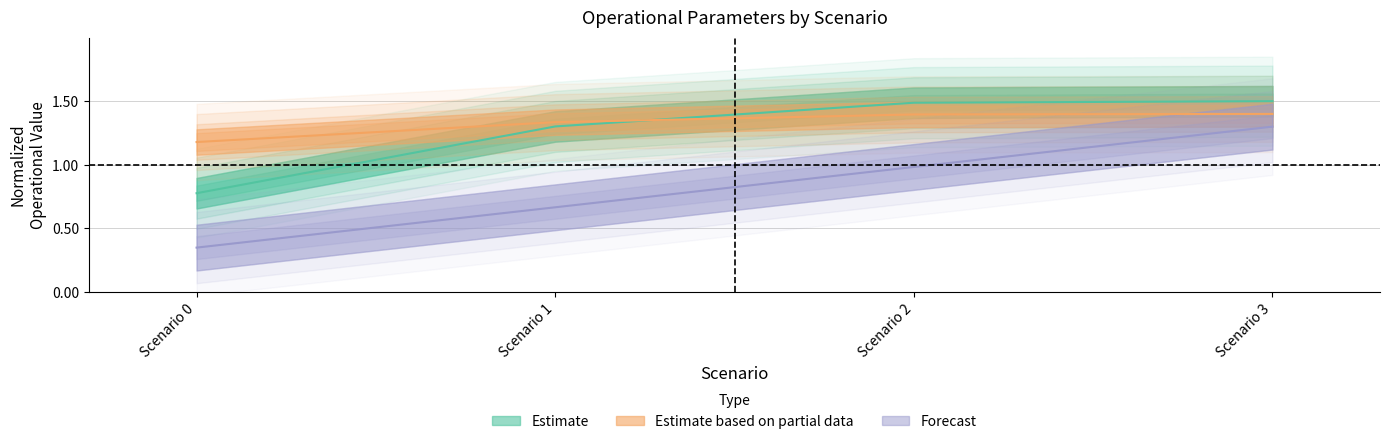

At which category is the sum across all series the highest?

Scenario 3